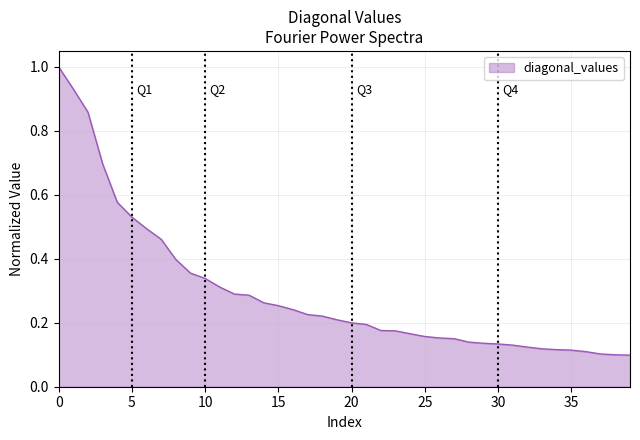

What is the greatest value displayed?

1.0